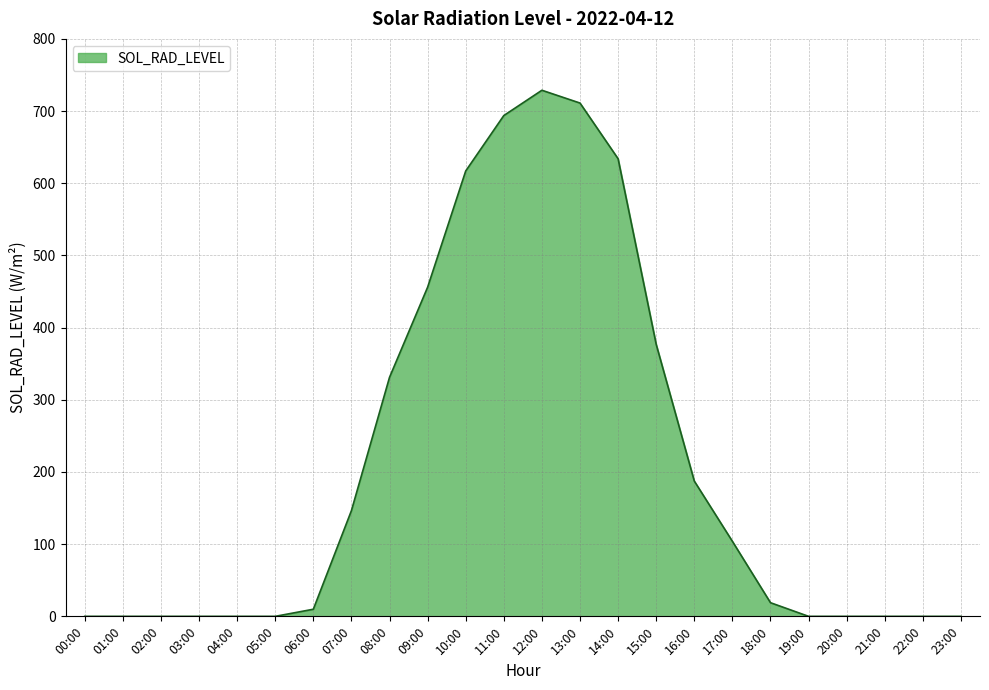

Is it true that the value at 00:00 is 0.0?

True